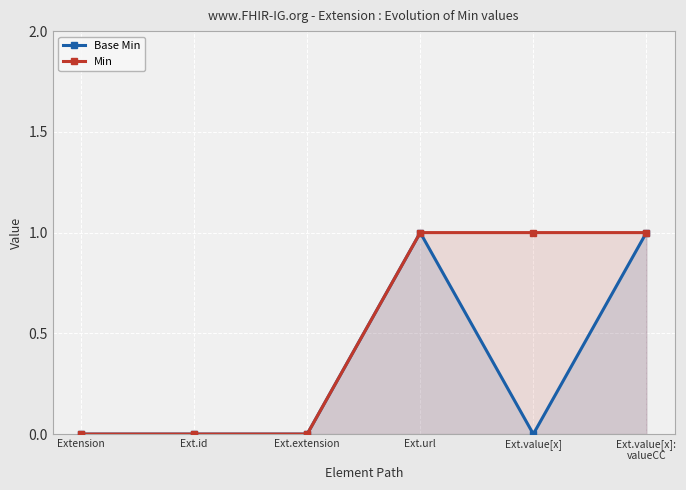

The value of Base Min at Ext.value[x] is 0. True or false?

False